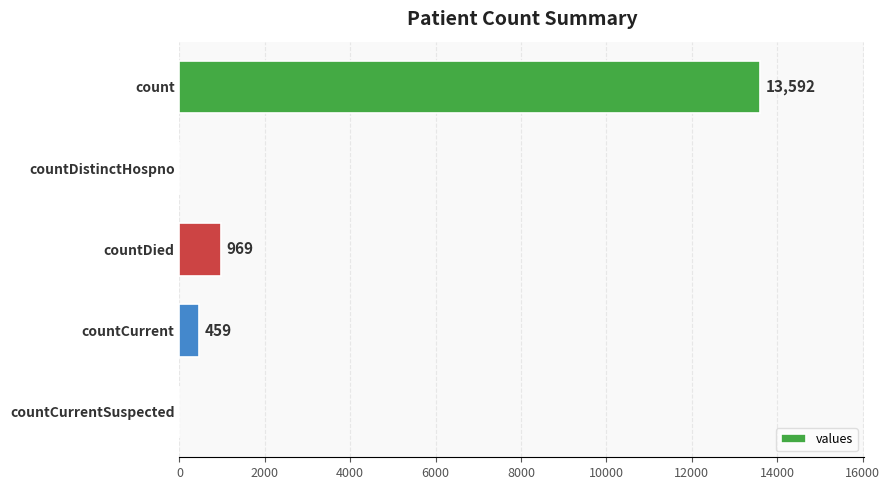

What is the sum of the values at count and countCurrentSuspected?

13592